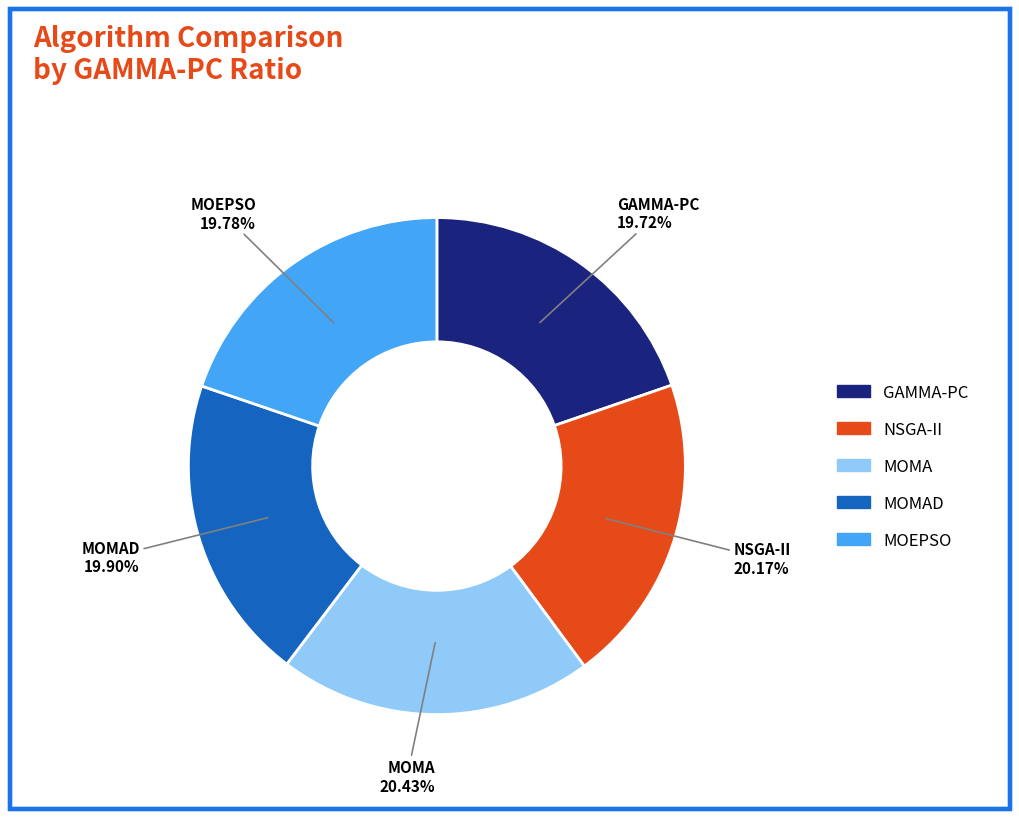

Is there any slice that represents more than half of the pie?

No